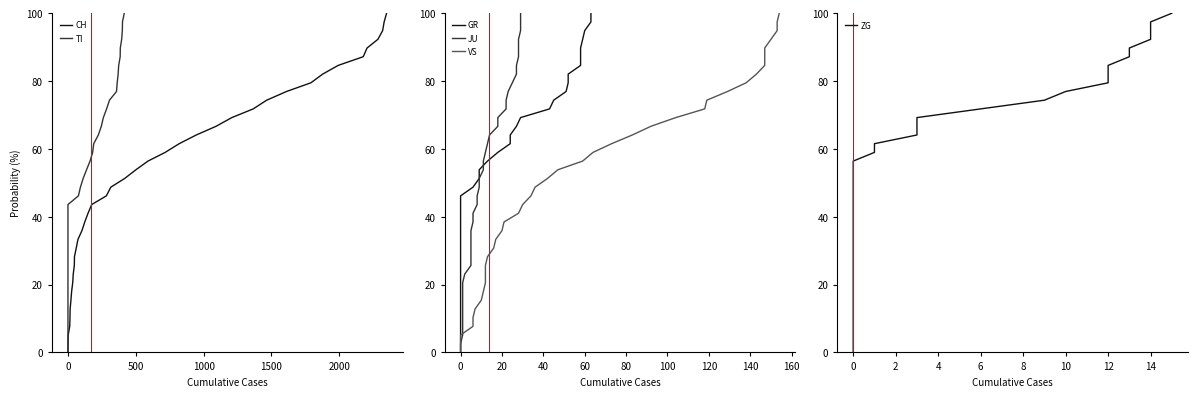

What is the highest value of the CH series?

100.0